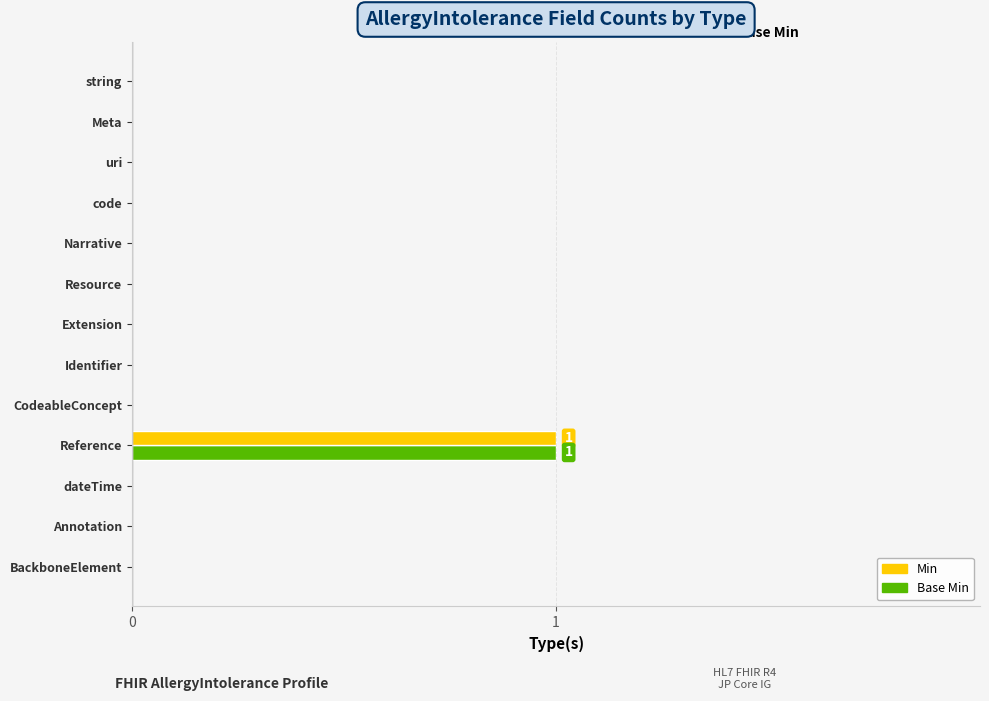

Is the value of Min at code greater than the value of Base Min at Reference?

No